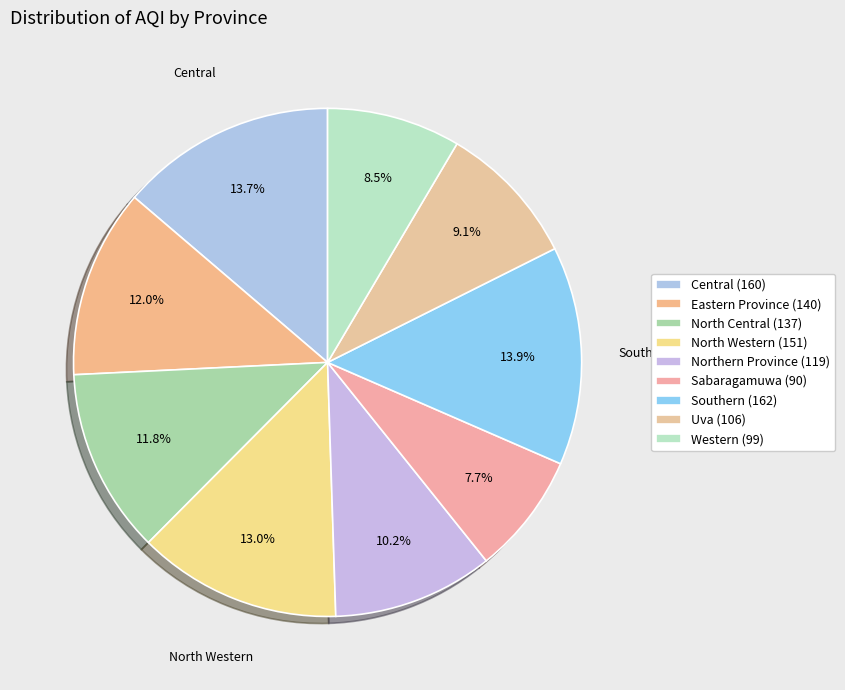

Is there any slice that represents more than half of the pie?

No